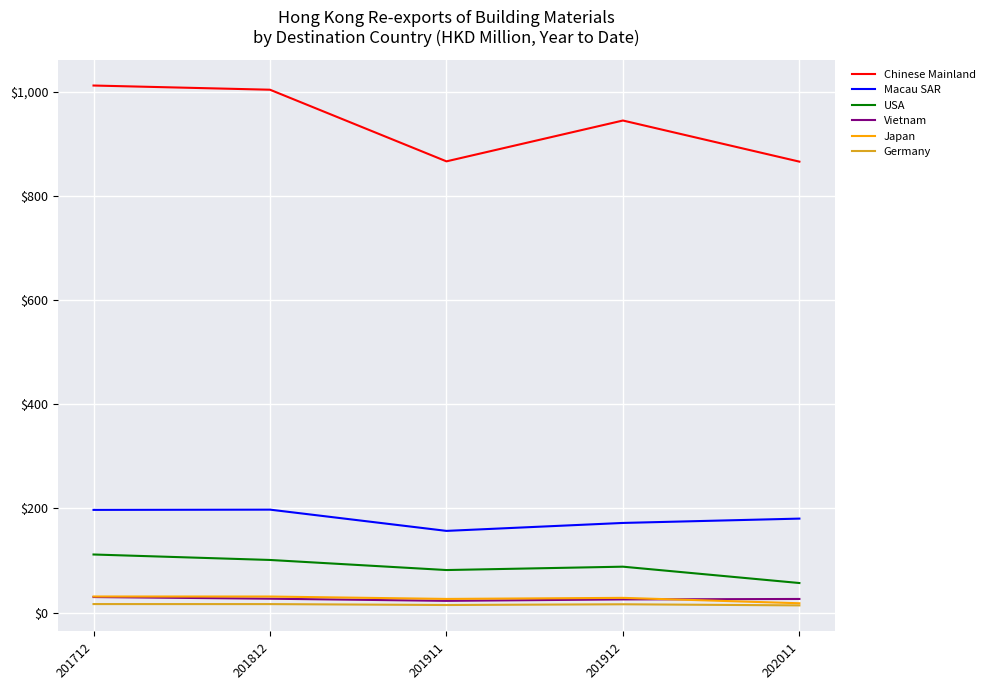

What is the minimum value for Vietnam?

22.6